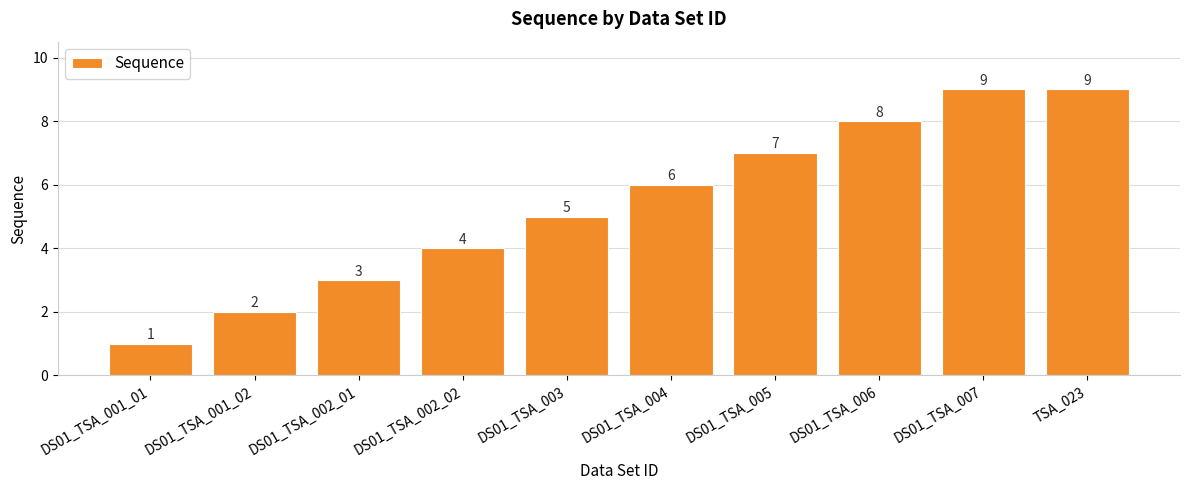

What is the sum of the values at DS01_TSA_007 and TSA_023?

18